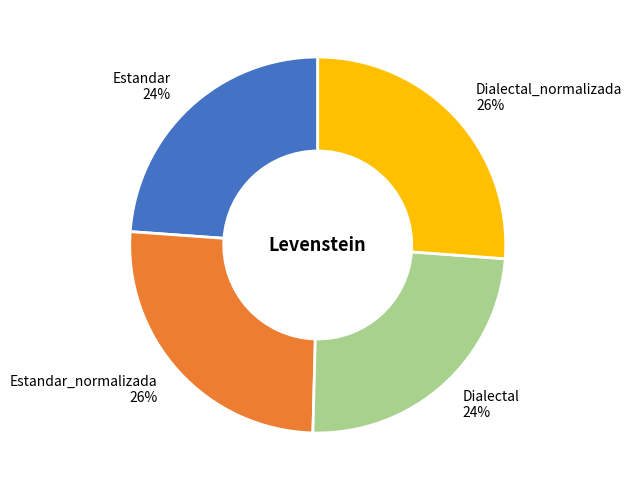

Is it true that Estandar is 24% of the pie?

True